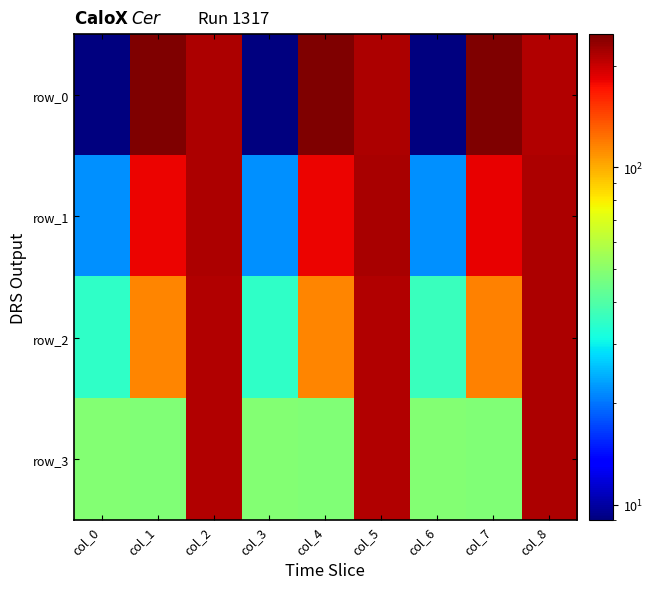

Count the number of data series in this chart.

4